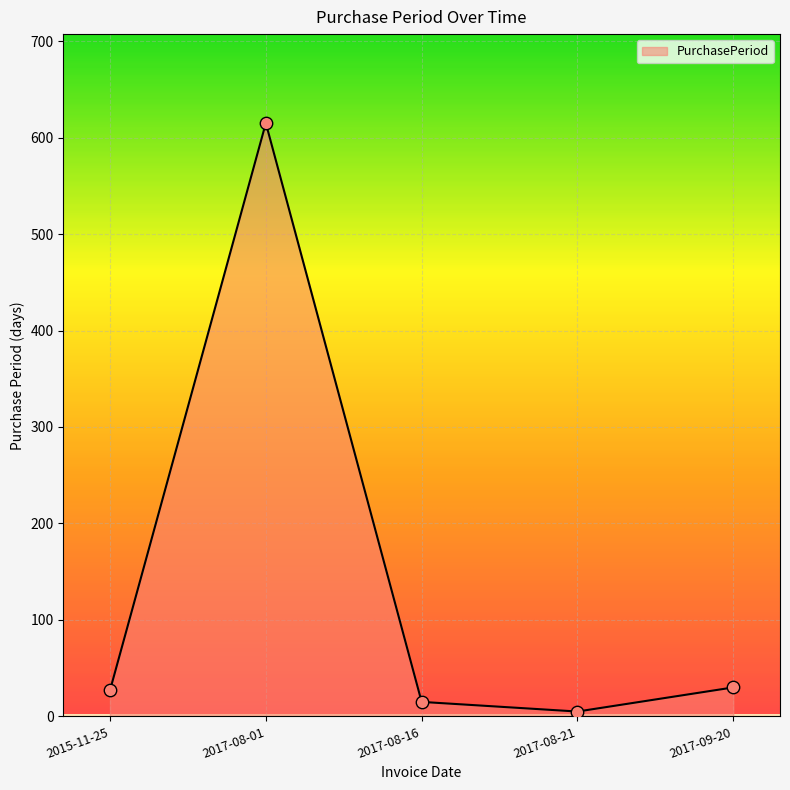

What is the change in value from 2017-08-16 to 2017-08-21?

-10